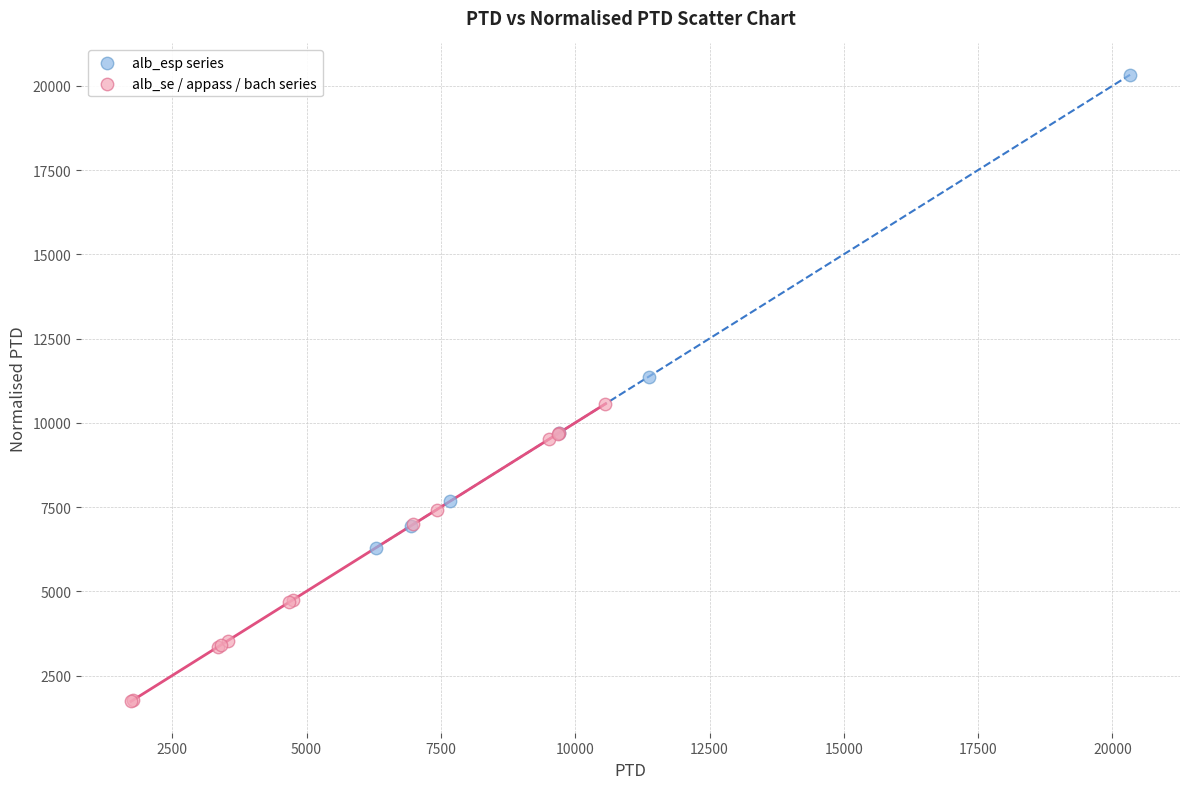

Which series contains the lowest Y value?

alb_se / appass / bach series